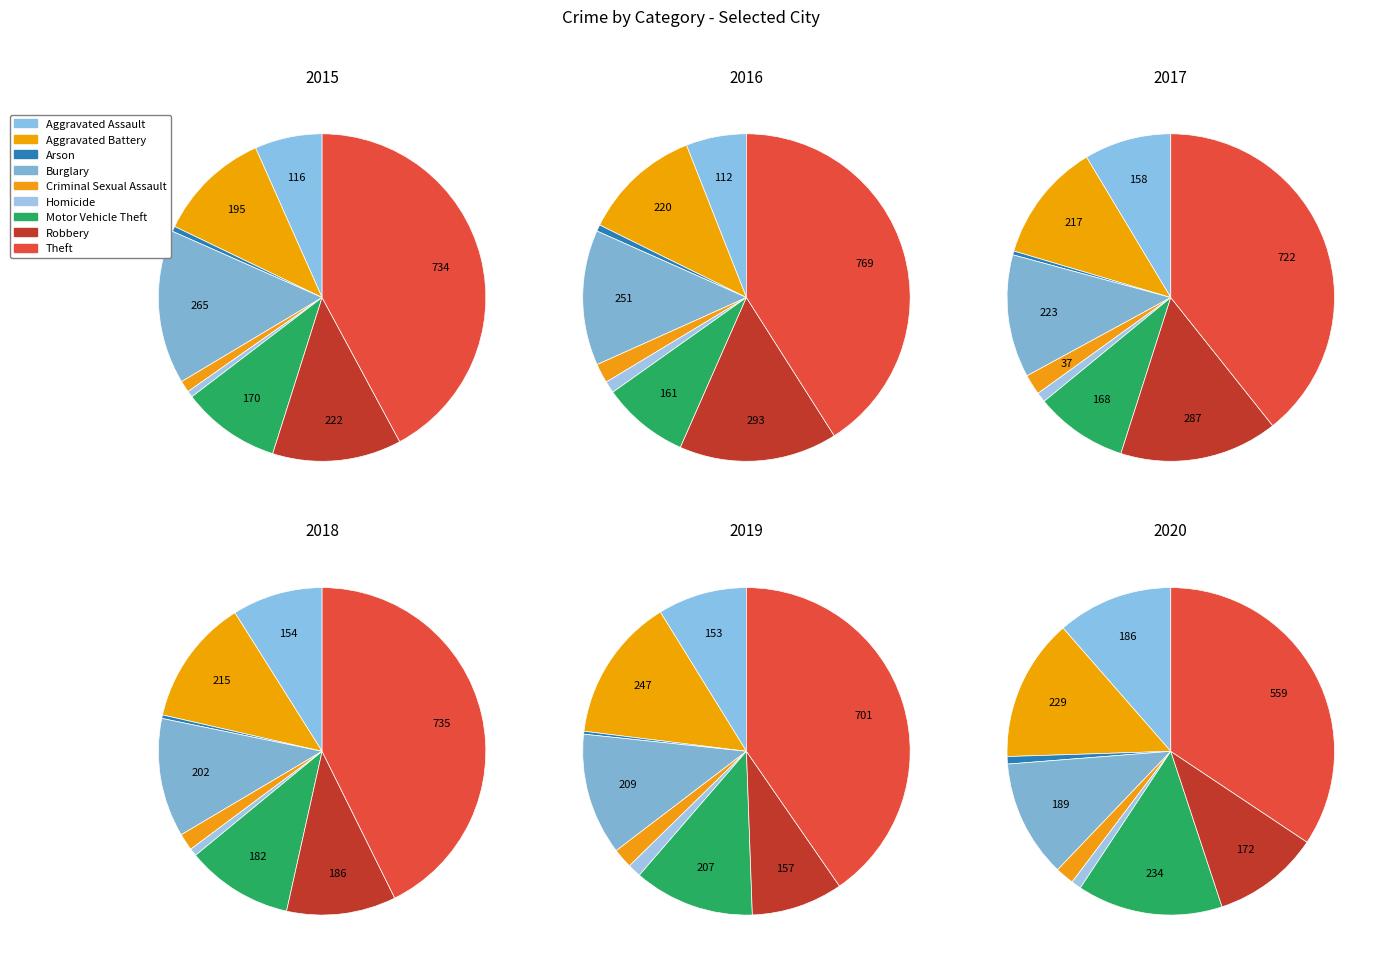

Which category has the smallest portion of the pie?

Arson